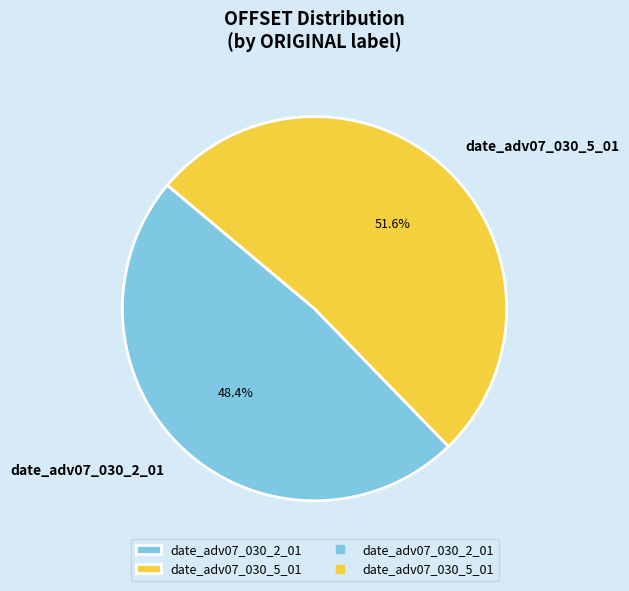

Between date_adv07_030_5_01 and date_adv07_030_2_01, which is larger?

date_adv07_030_5_01